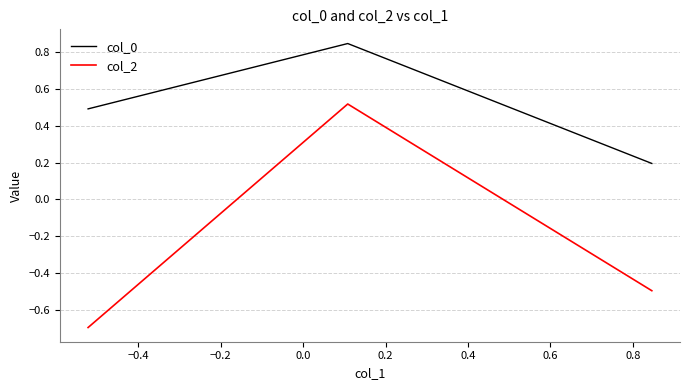

What is the difference between the maximum and minimum values in the col_2 series?

1.2